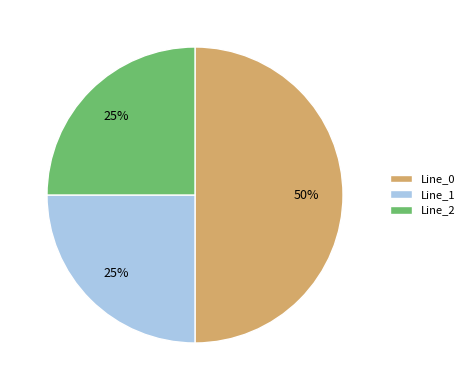

What percentage is the Line_0 slice, to the nearest percent?

50%